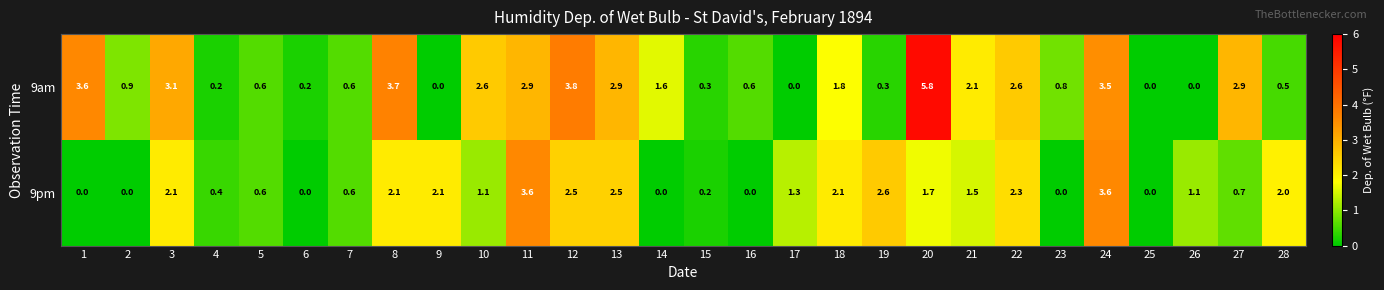

What is the approximate value of 9am at 22?

2.6